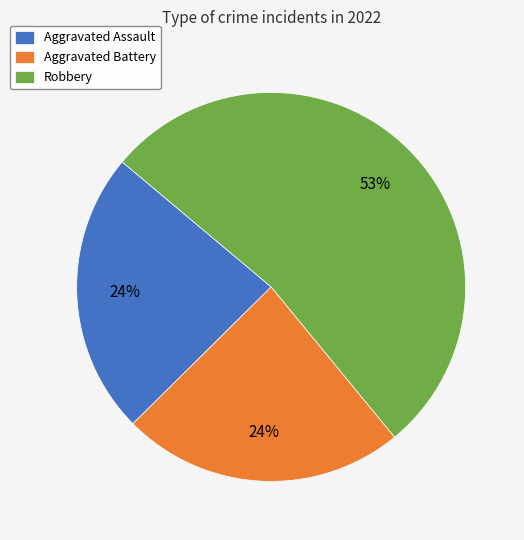

Count the number of slices in the pie.

3